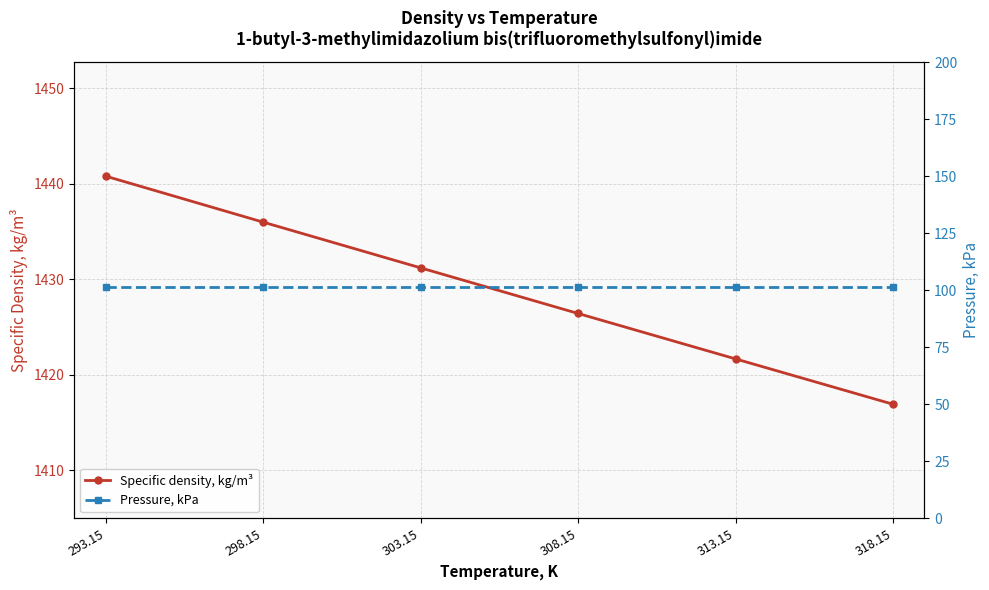

What is the difference between the Specific density, kg/m³ values at 318.15 and 293.15?

23.9